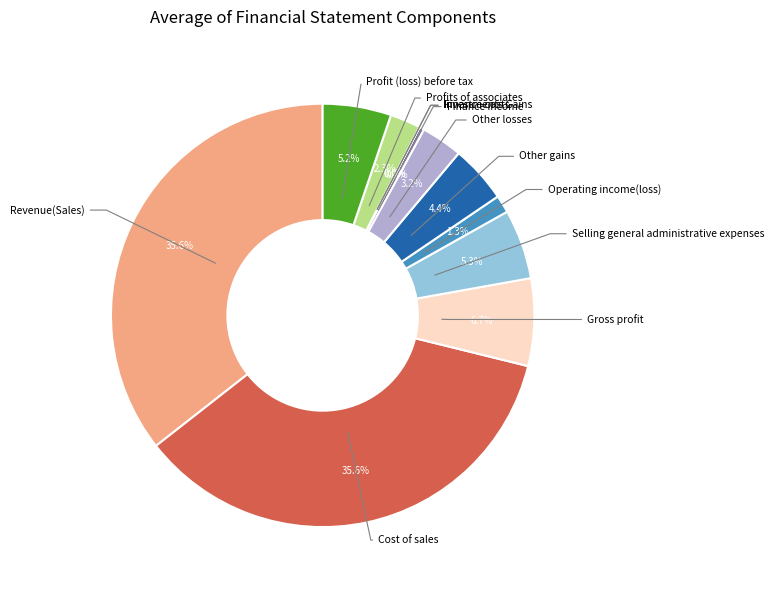

To the nearest percent, what is the difference between the largest and smallest slice percentages?

36%